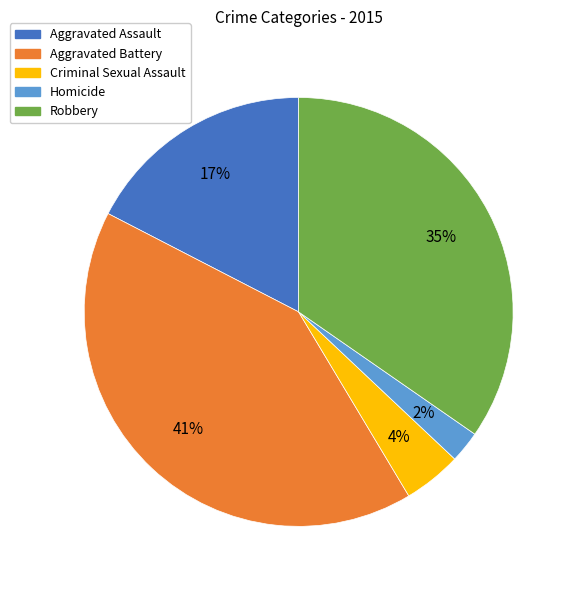

How many slices are in this pie chart?

5